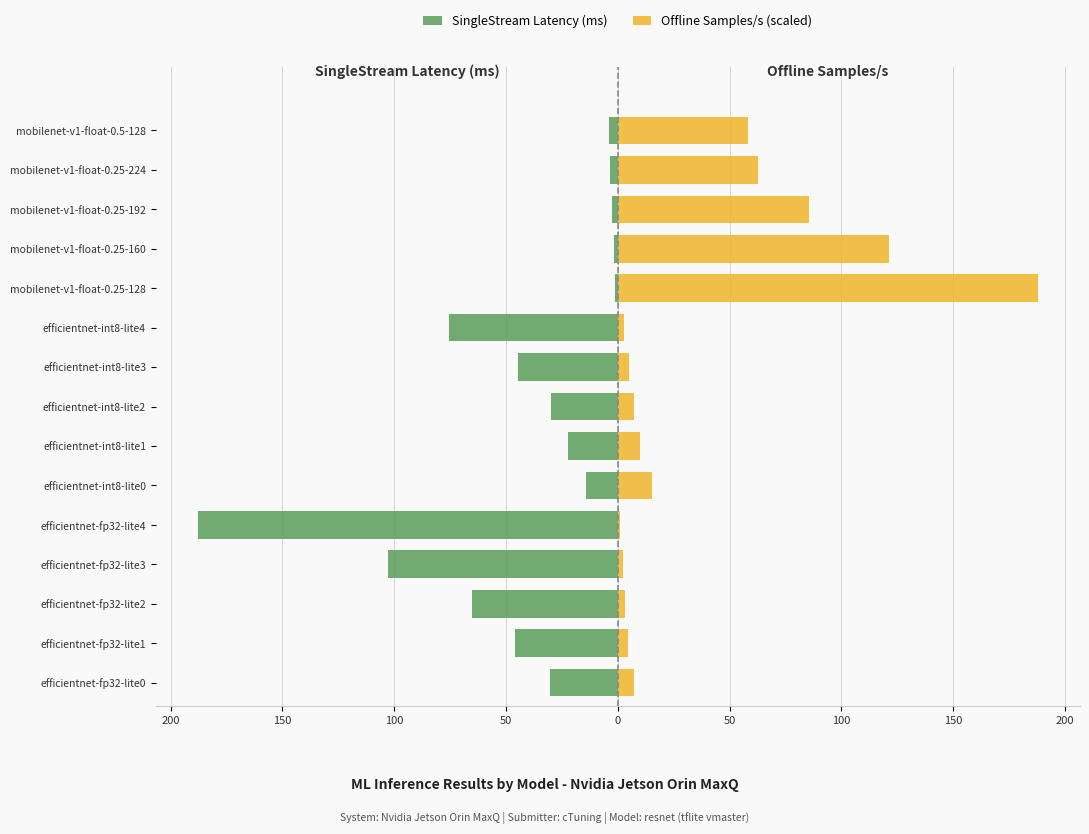

Reading left to right, list all the values displayed in this chart.

SingleStream Latency (ms): -30.4	-46.1	-65.1	-102.9	-187.9	-14.3	-22.1	-29.9	-44.8	-75.6	-1.2	-1.8	-2.6	-3.5	-3.8
Offline Samples/s (scaled): 7.2	4.7	3.4	2.1	1.2	15.3	9.9	7.3	4.9	2.9	187.9	121.4	85.7	62.5	58.3